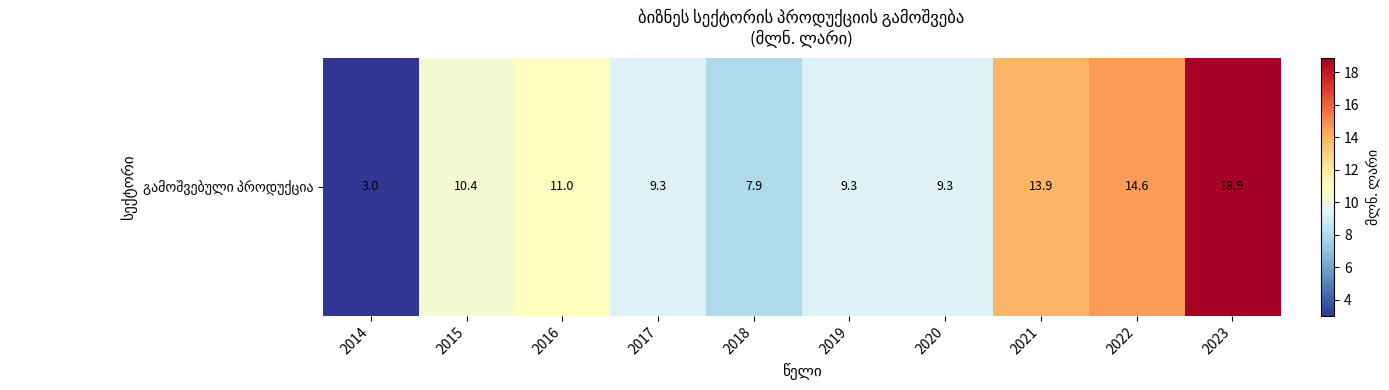

What is the minimum value shown in the chart?

3.0